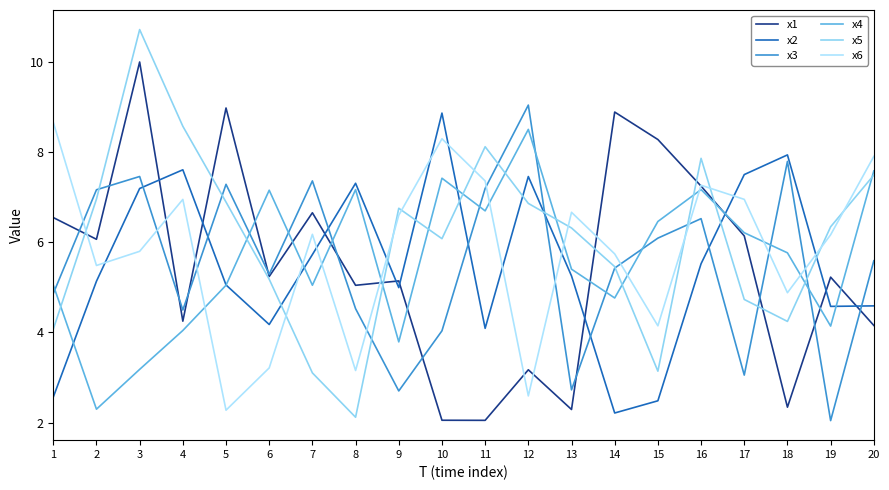

How many lines are shown in the chart?

6